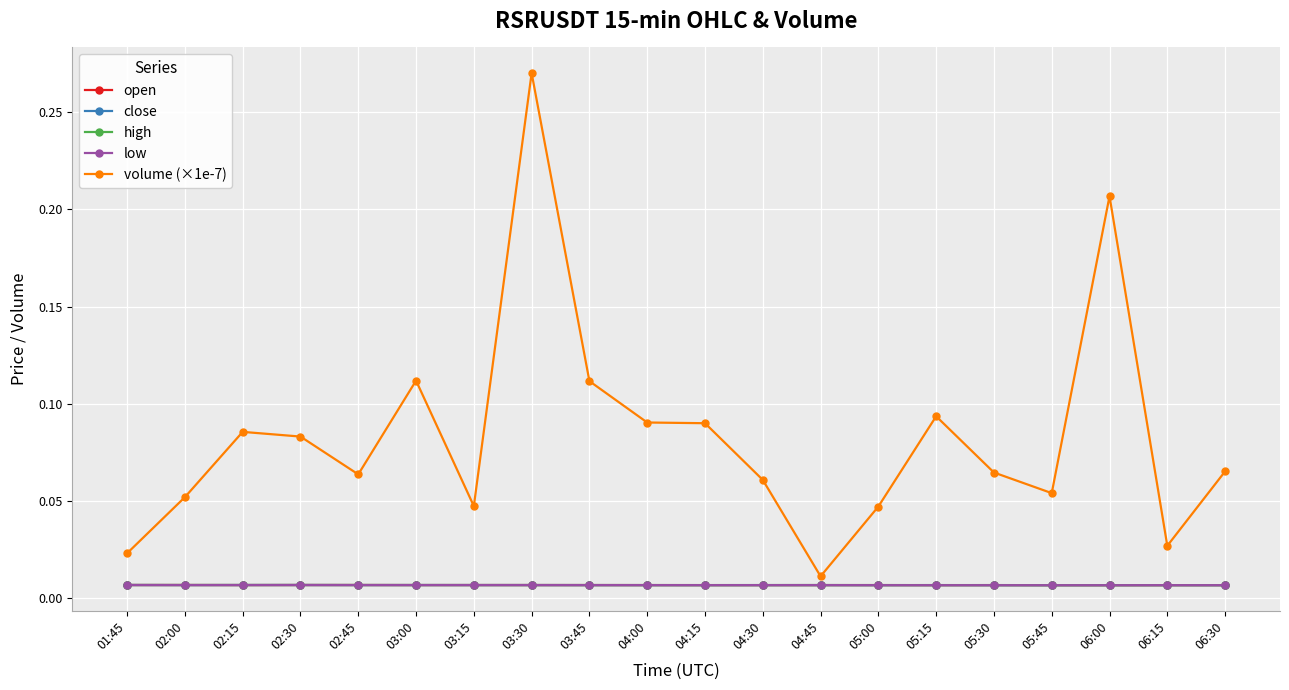

What is the label of the 8th point from the left?

03:30